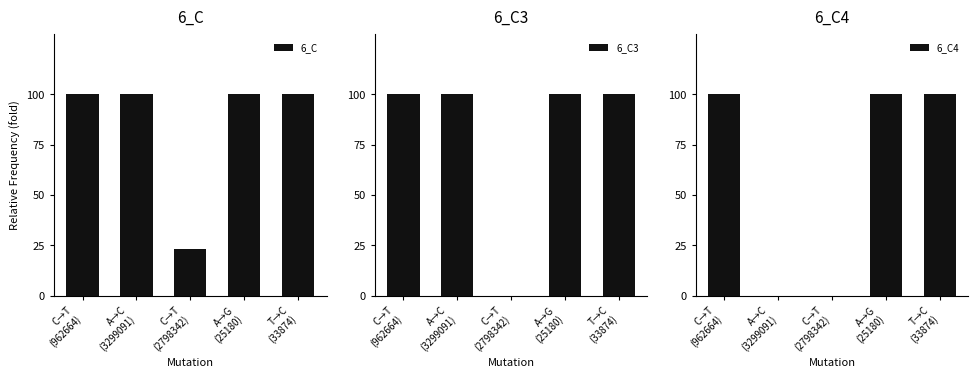

True or false: 6_C4 has a value of 100.0 at T→C
(33874).

True